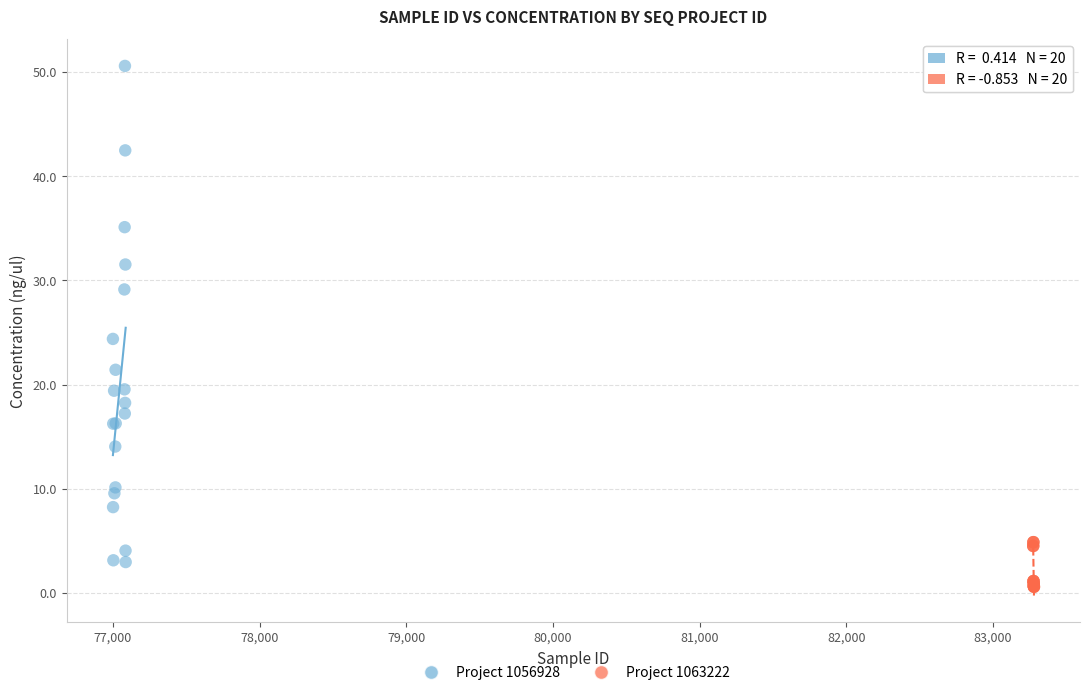

Which series reaches the maximum Y coordinate?

Project 1056928